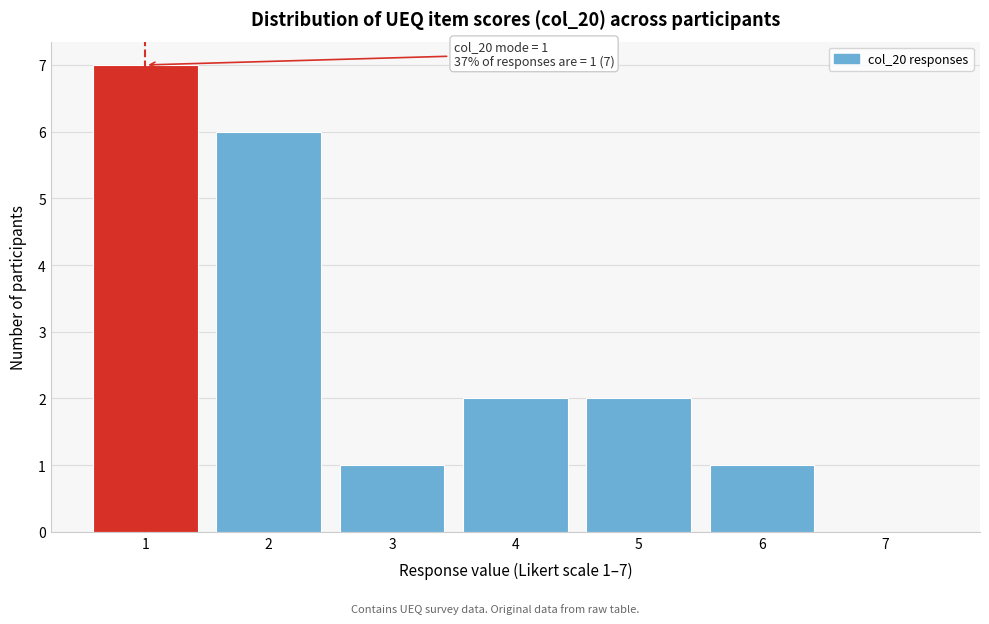

Which range on the x-axis has the tallest bar?

0.5 to 1.5